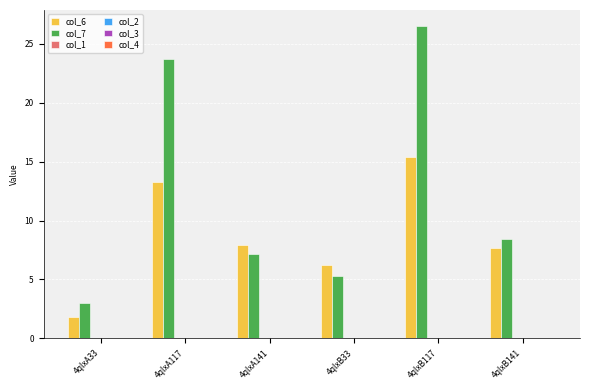

Rank the series by their maximum value, from lowest to highest.

col_6, col_7